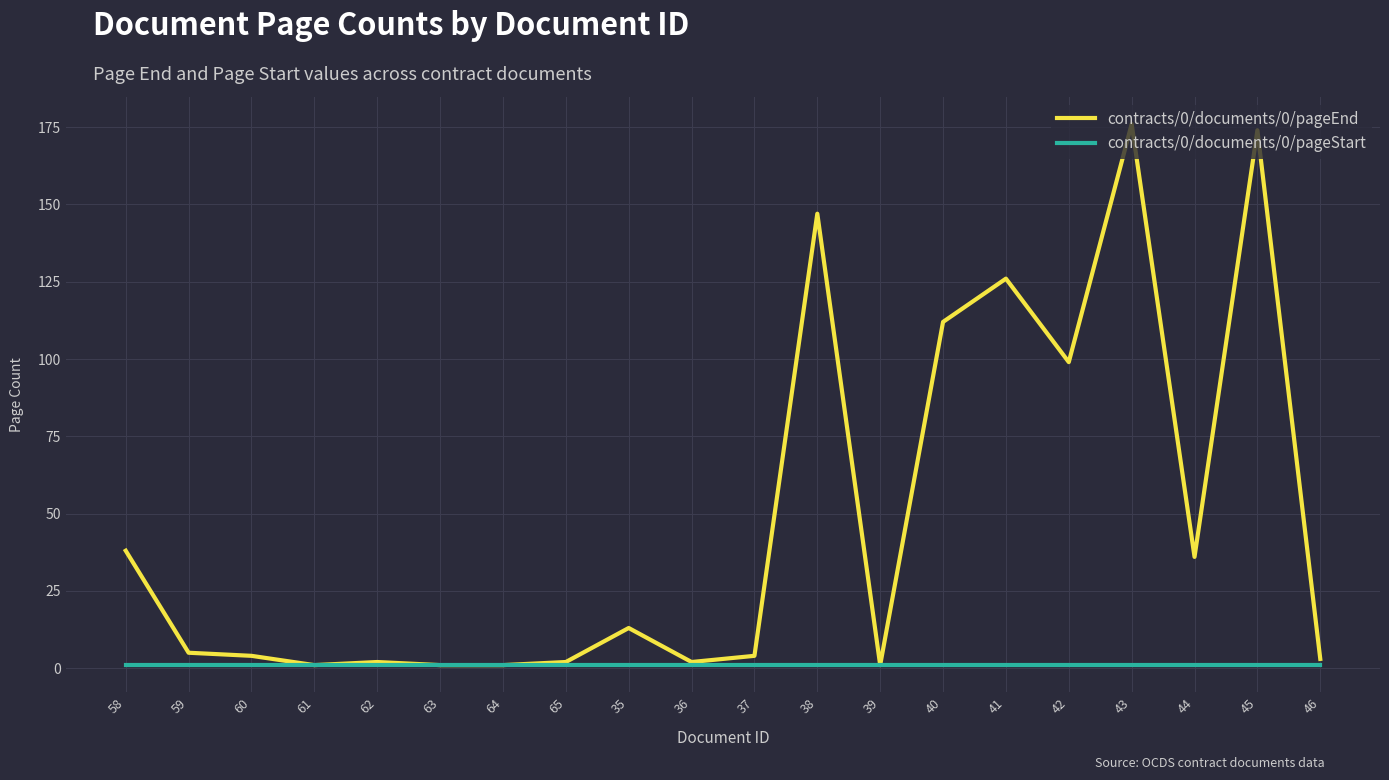

What is the smallest value displayed?

1